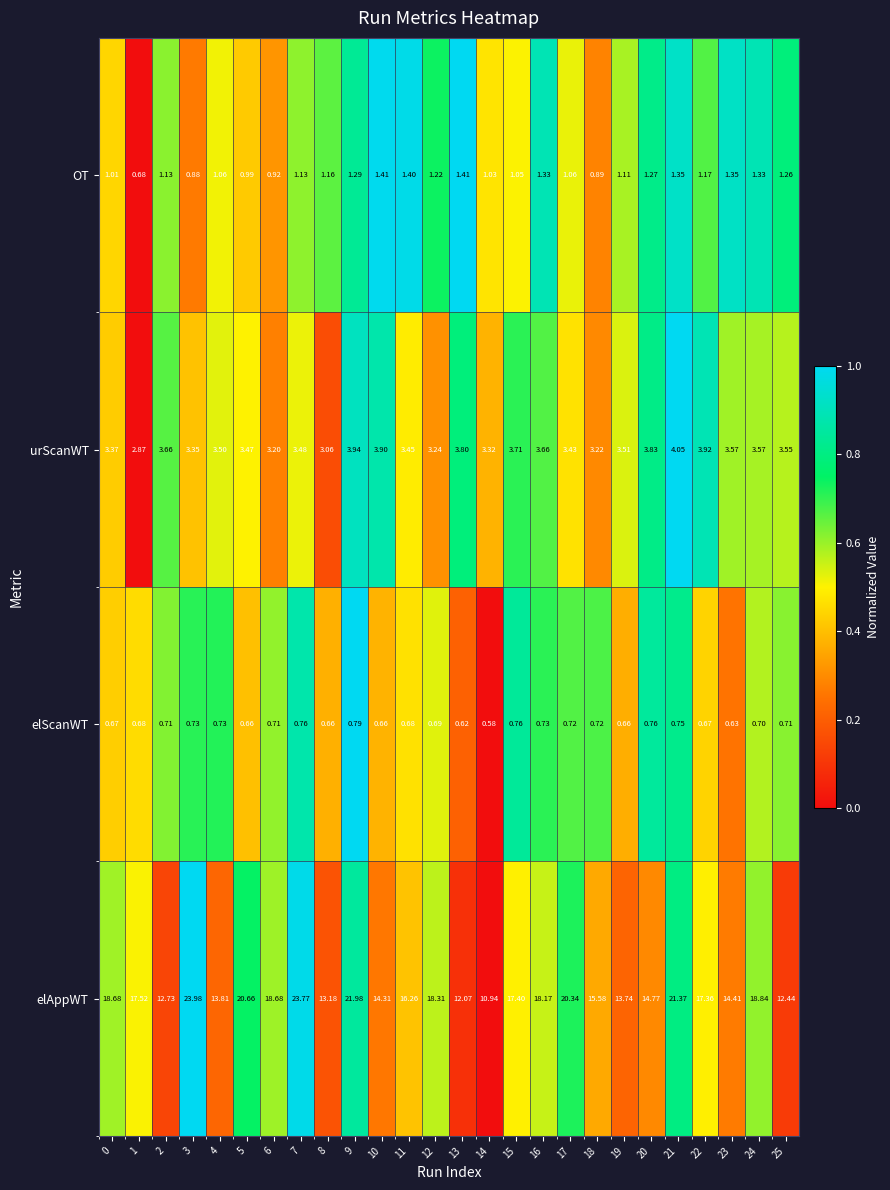

Which series has the largest total across all categories?

elAppWT